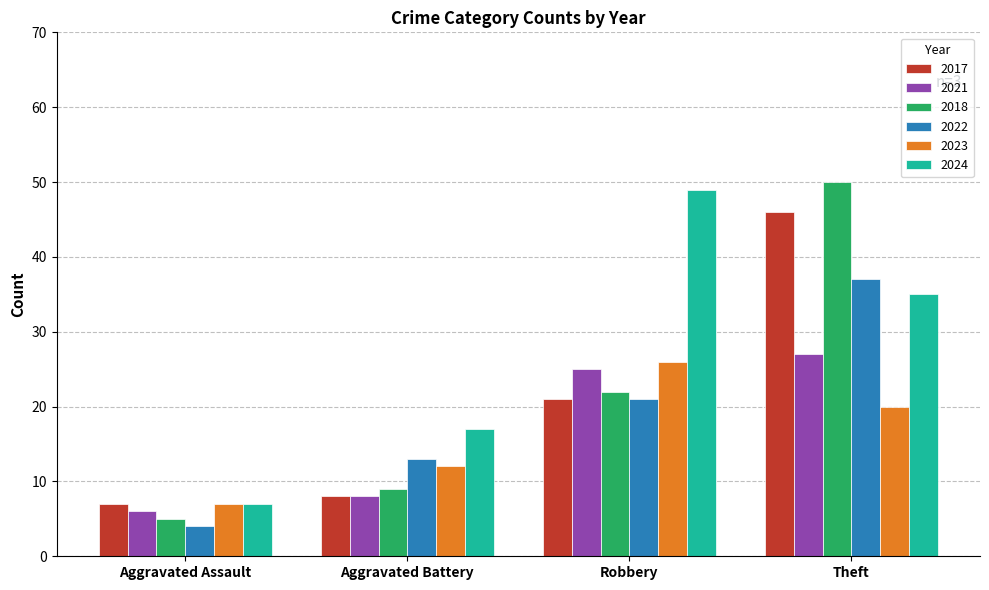

Reading left to right, what are all the values shown in this chart?

2017: Aggravated Assault=7	Aggravated Battery=8	Robbery=21	Theft=46
2021: Aggravated Assault=6	Aggravated Battery=8	Robbery=25	Theft=27
2018: Aggravated Assault=5	Aggravated Battery=9	Robbery=22	Theft=50
2022: Aggravated Assault=4	Aggravated Battery=13	Robbery=21	Theft=37
2023: Aggravated Assault=7	Aggravated Battery=12	Robbery=26	Theft=20
2024: Aggravated Assault=7	Aggravated Battery=17	Robbery=49	Theft=35